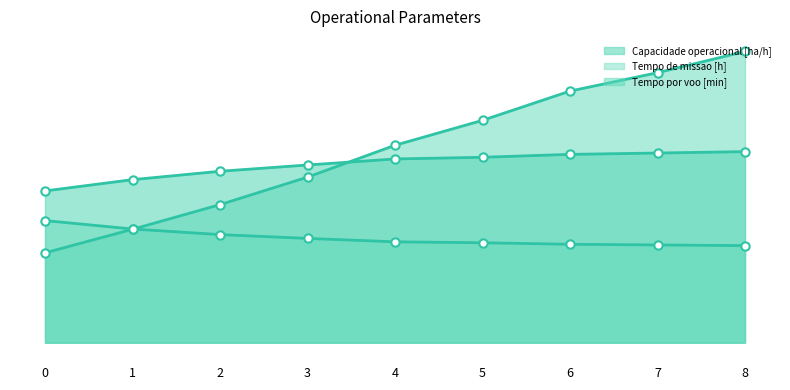

Read the Tempo por voo [min] value at 5.

16.3